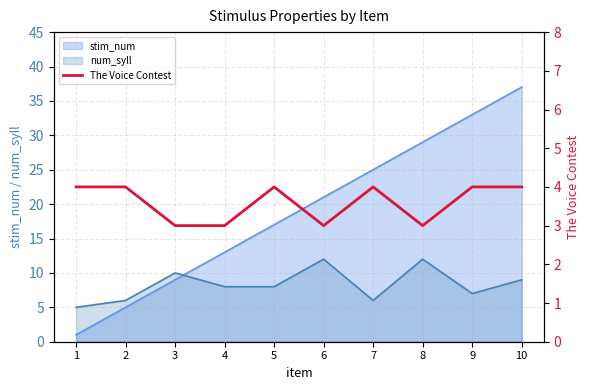

True or false: stim_num and num_syll cross at least once.

True